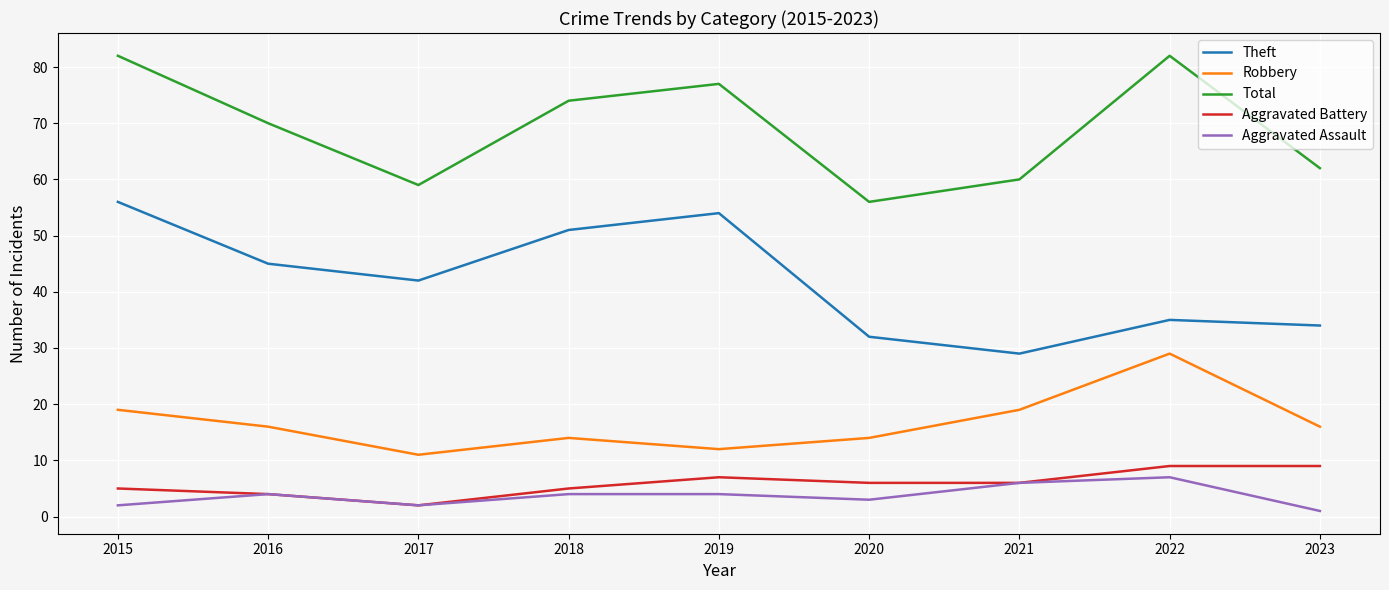

What is the sum of the Total values at 2022 and 2018?

156